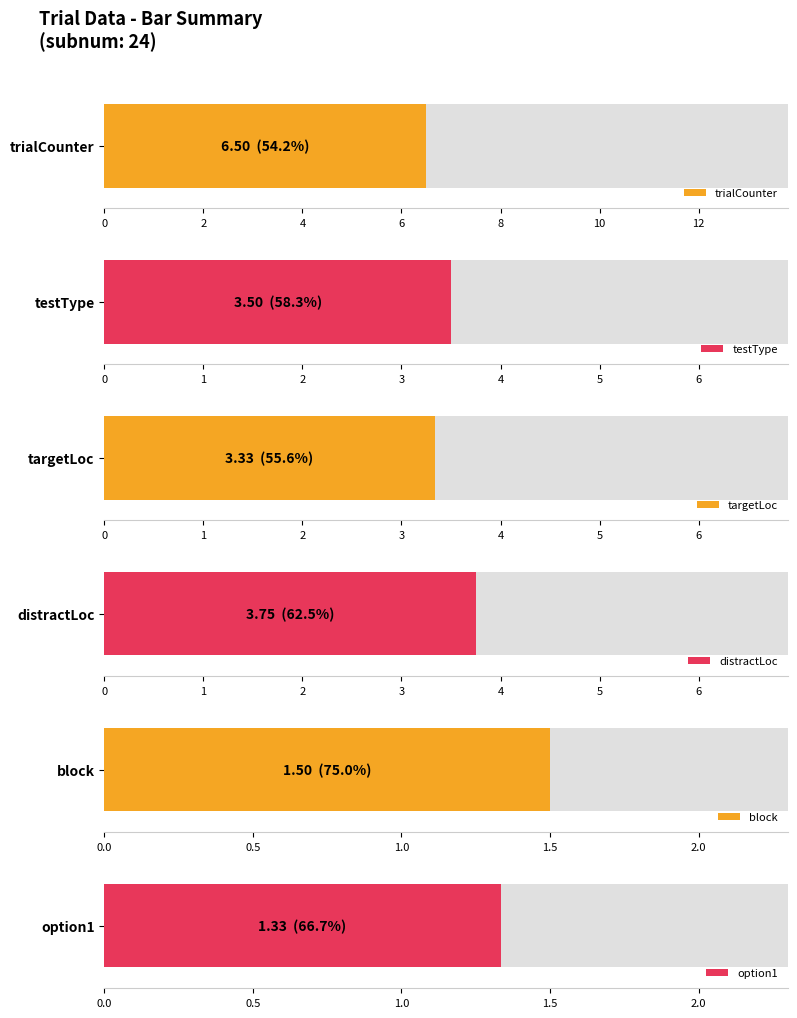

At which label is testType closest to 3?

2